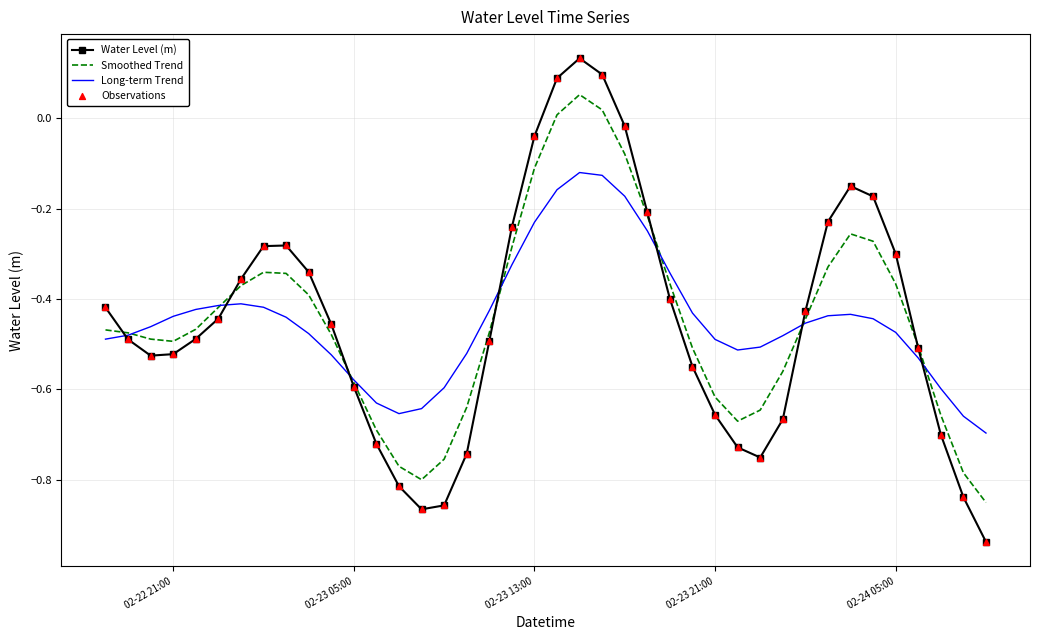

At how many categories does at least one series exceed 0?

3